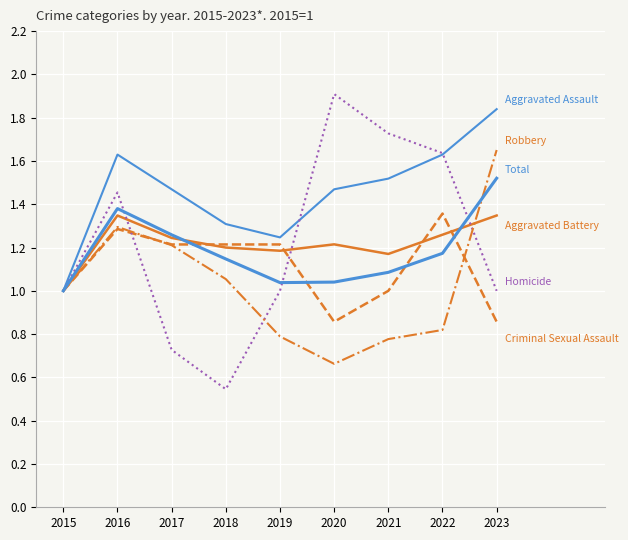

What is the total value across all series at 2019?

6.5